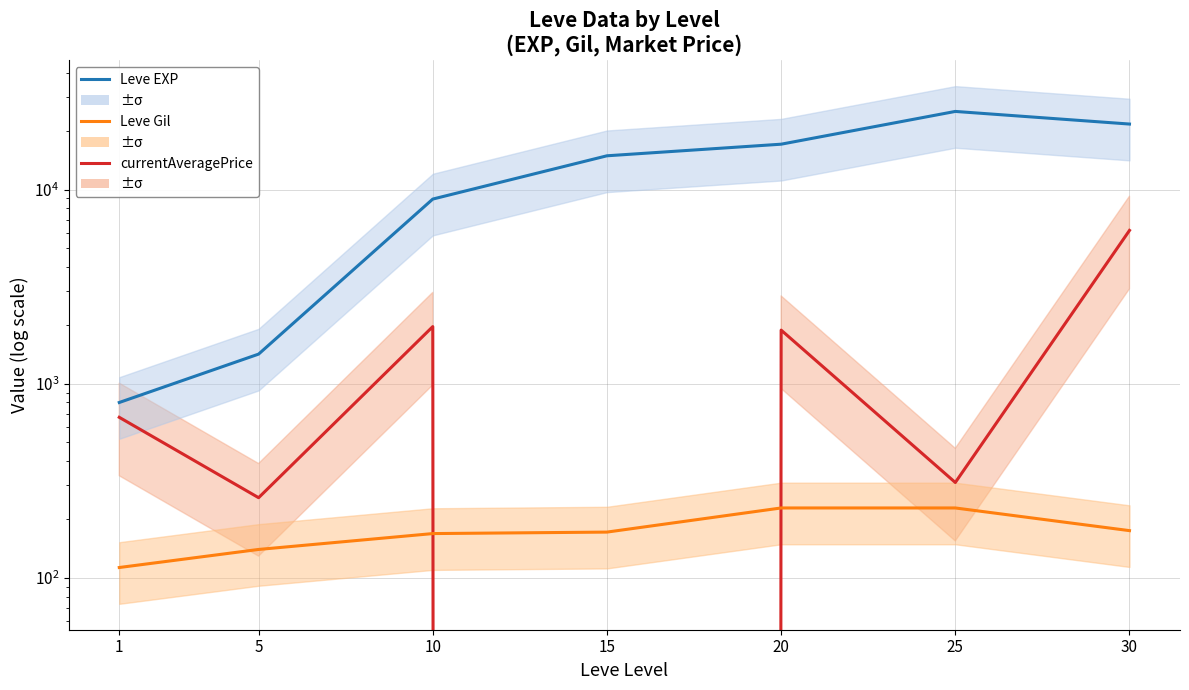

What is the difference between the second highest and second lowest values in the Leve EXP series?

20320.0